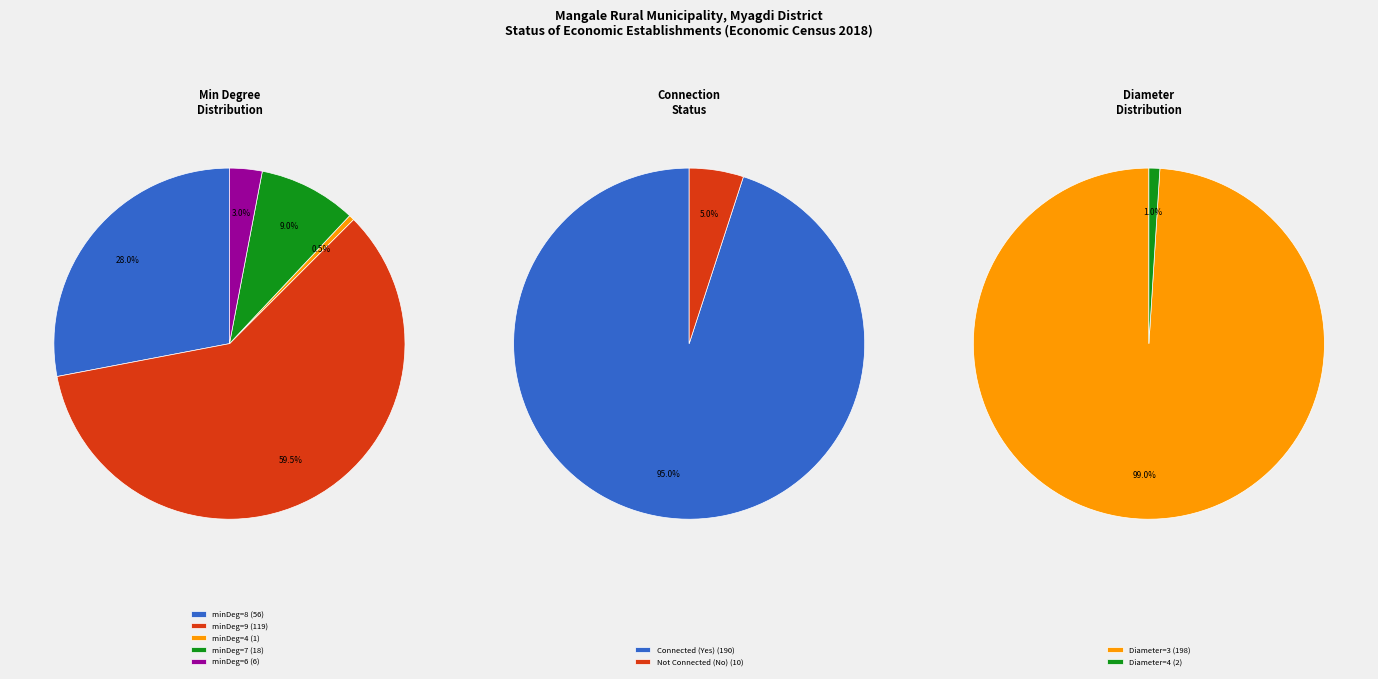

Which slice is the largest?

minDegree_9